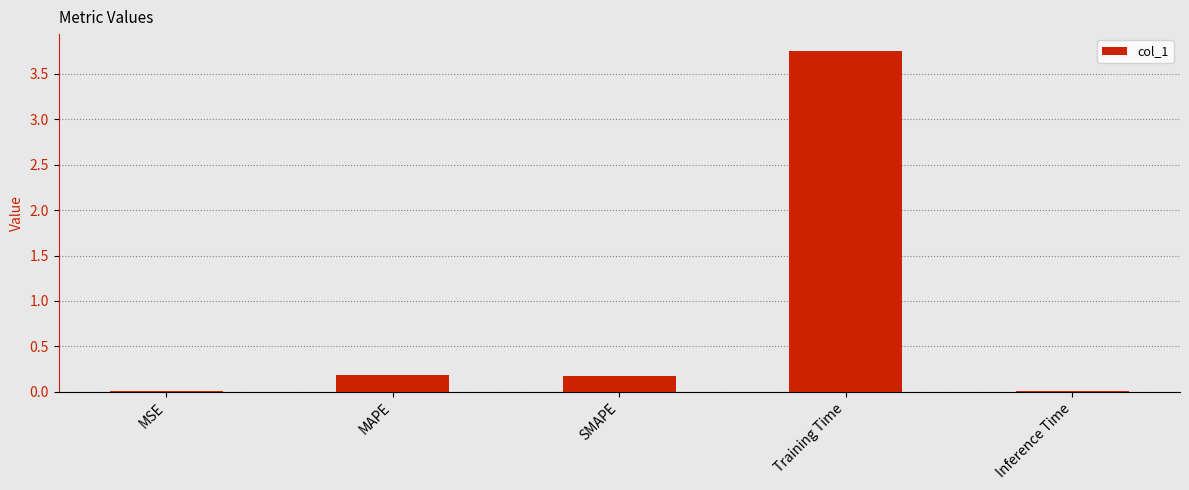

What is the sum of all values?

4.1